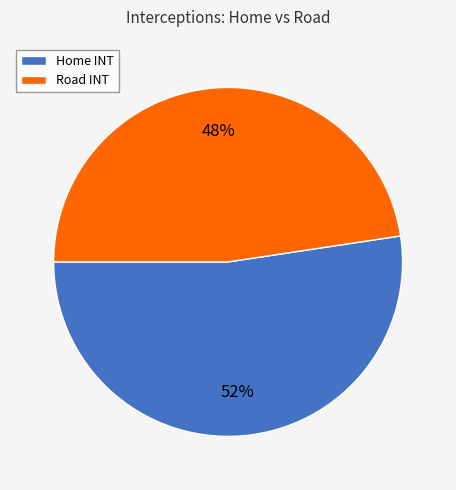

How many segments does this pie chart have?

2